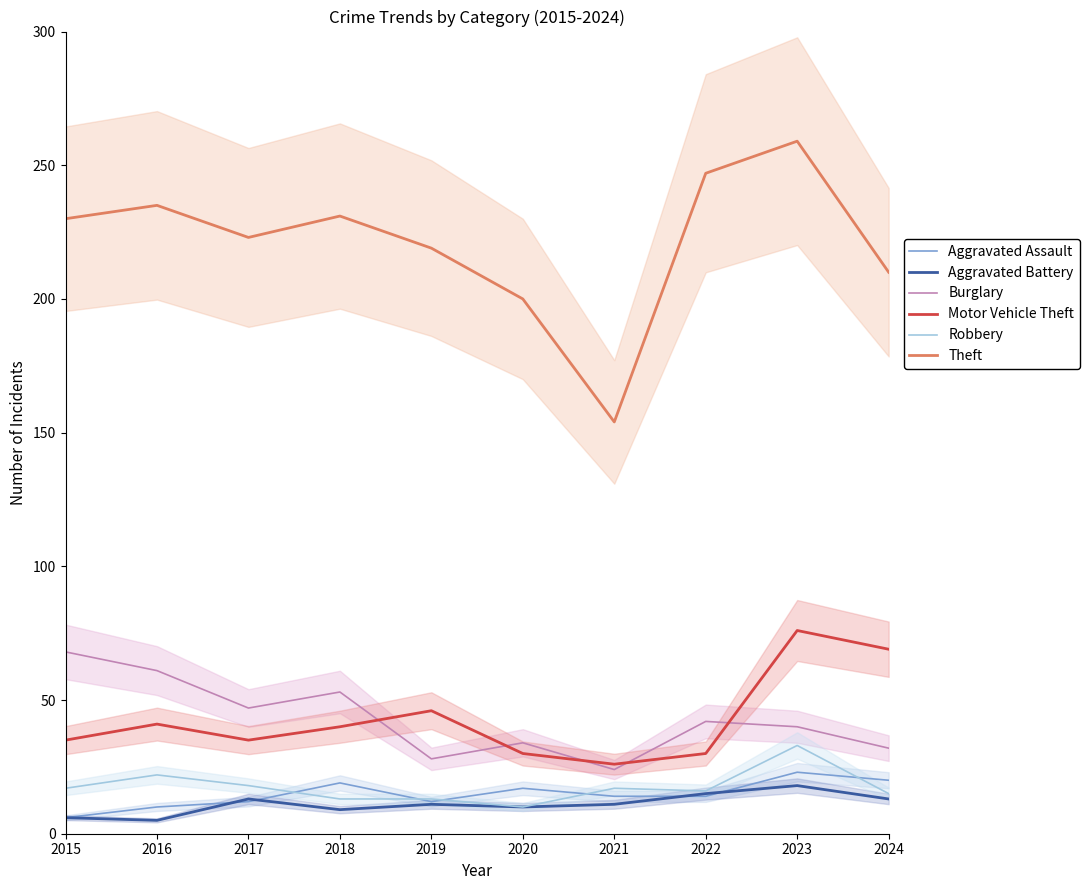

What is the value of the Aggravated Battery point at the 8th from the left?

15